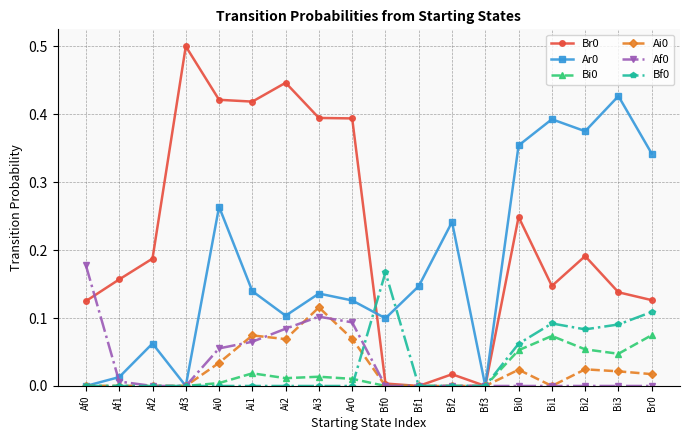

True or false: Ai0 has a value of 0.0 at Ar0.

False